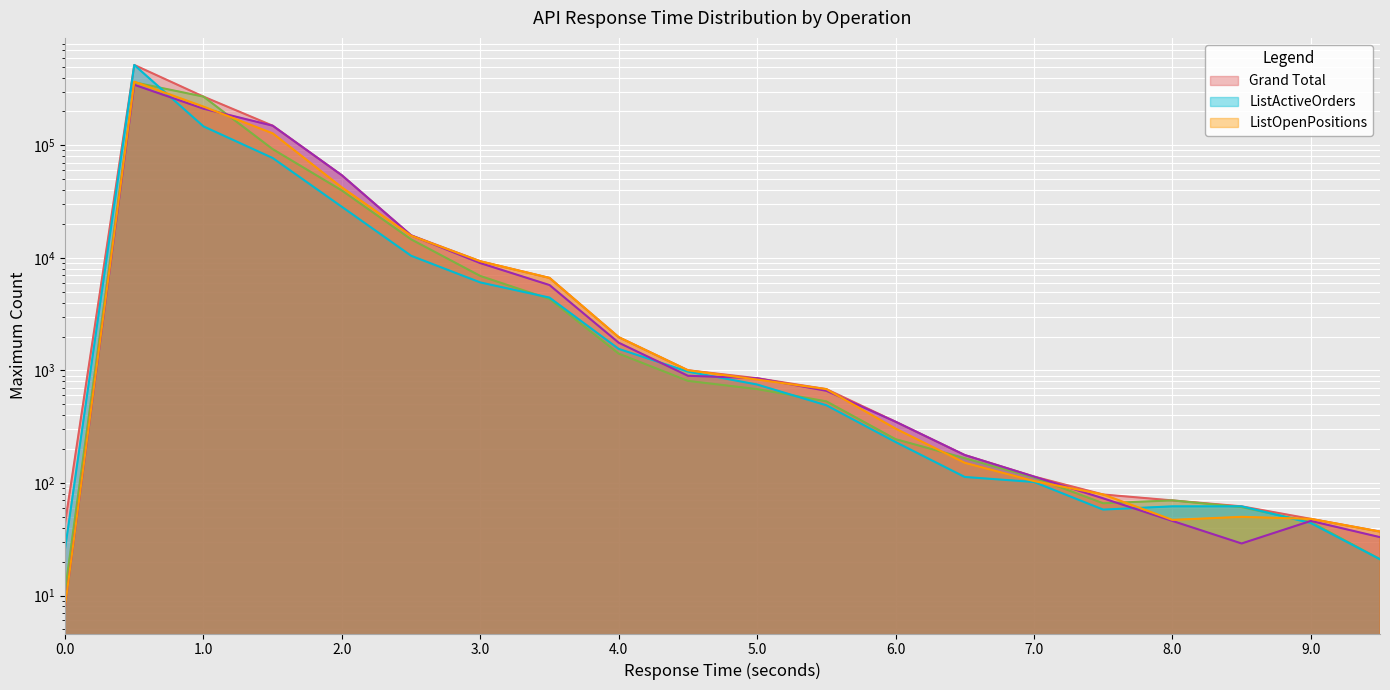

Which label corresponds to the largest value in the chart?

0.5